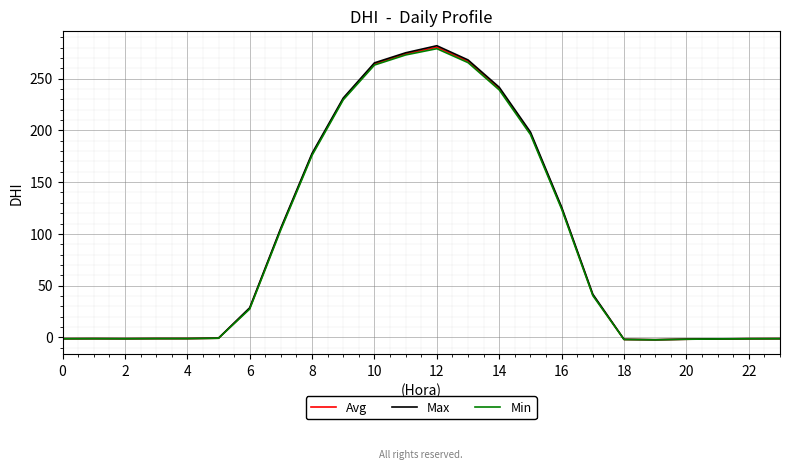

Which series has the largest range (max minus min)?

Max